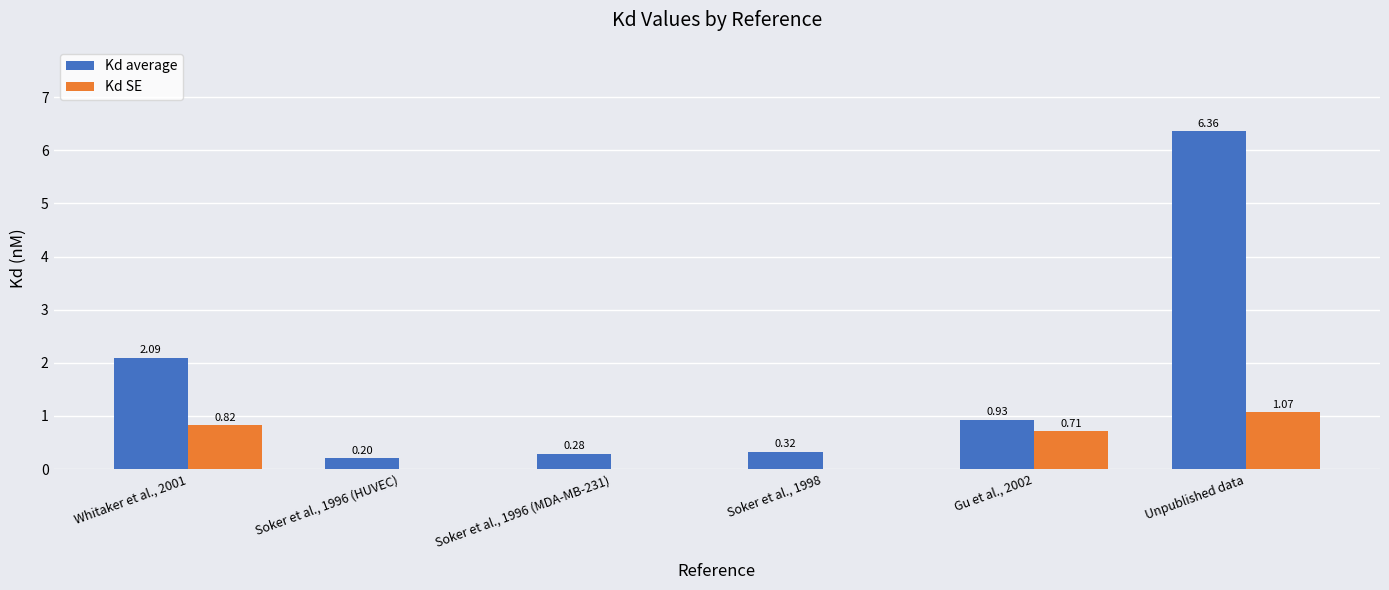

Which series has the largest total across all categories?

Kd average